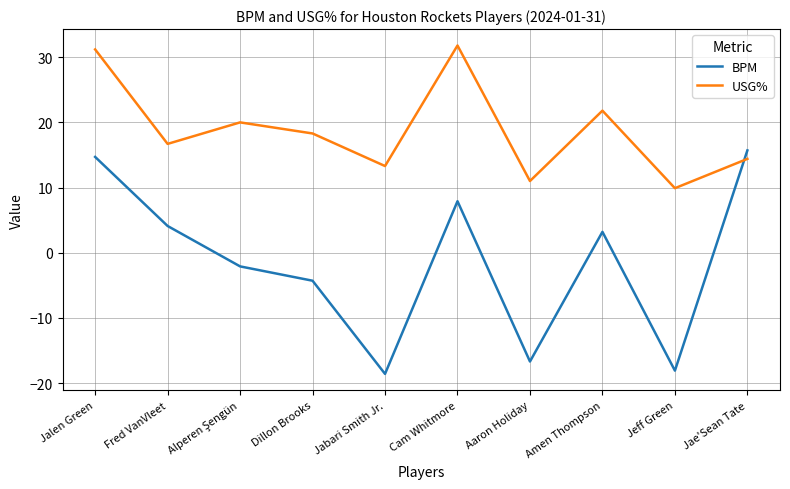

What is the sum of all BPM values?

-14.2